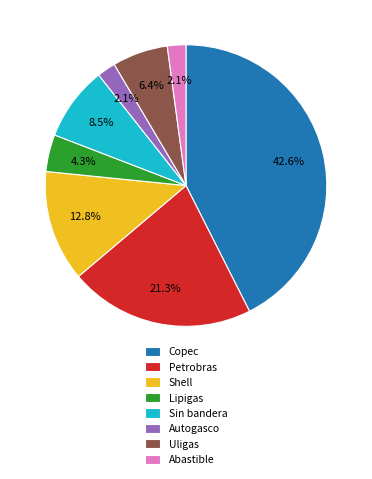

Which slice is the largest?

Copec